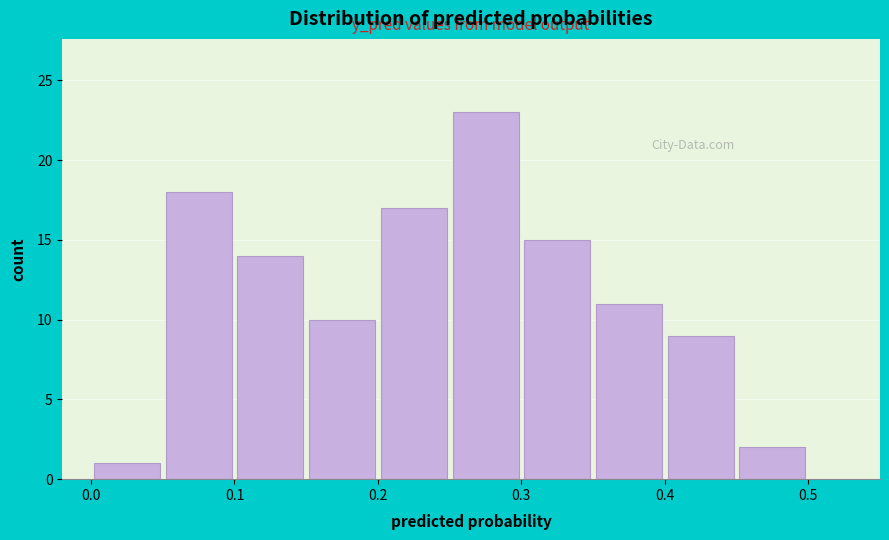

Reading left to right, transcribe this chart: for each bar, give the range it covers on the x-axis and its height. The values are not printed on the chart, so give them approximately, as read against the axis.

0.00 to 0.05: 1
0.05 to 0.10: 18
0.10 to 0.15: 14
0.15 to 0.20: 10
0.20 to 0.25: 17
0.25 to 0.30: 23
0.30 to 0.35: 15
0.35 to 0.40: 11
0.40 to 0.45: 9
0.45 to 0.50: 2